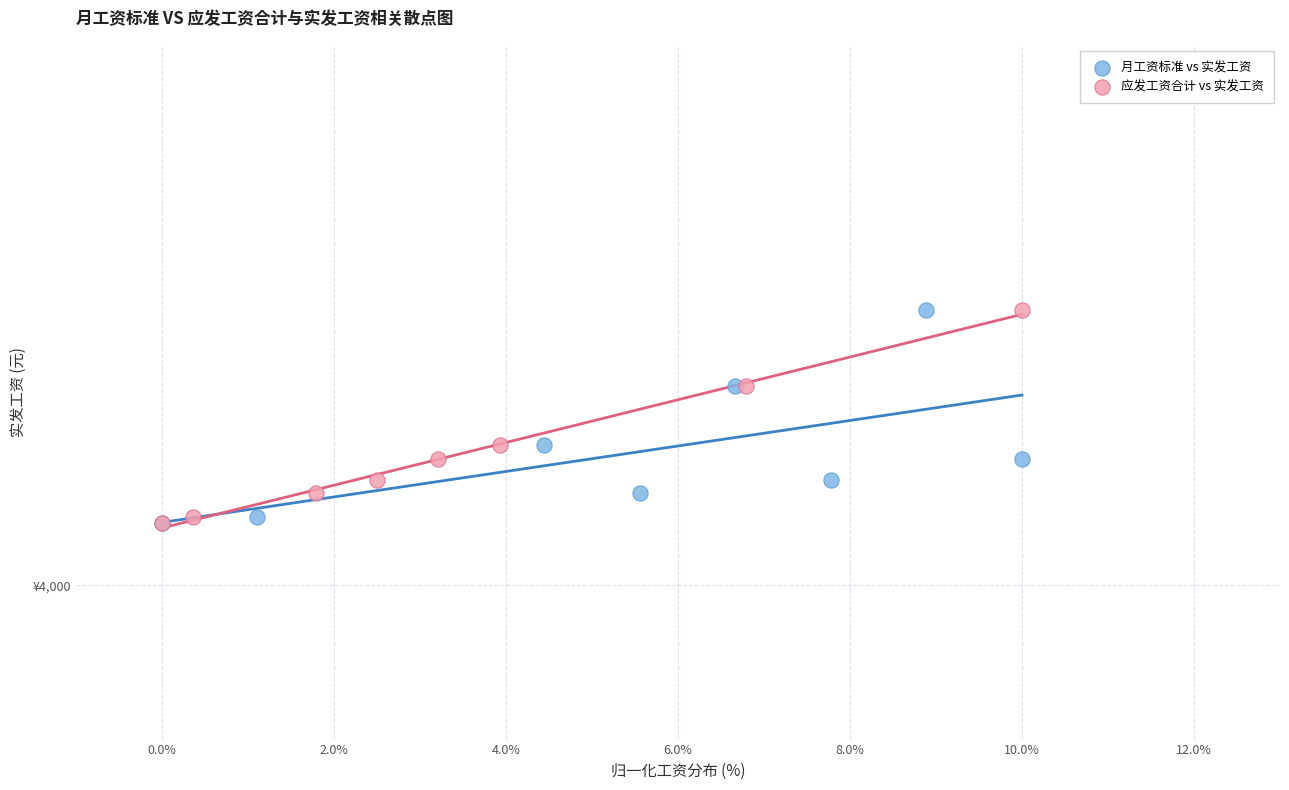

What are all the series names shown in the legend?

月工资标准 vs 实发工资, 应发工资合计 vs 实发工资